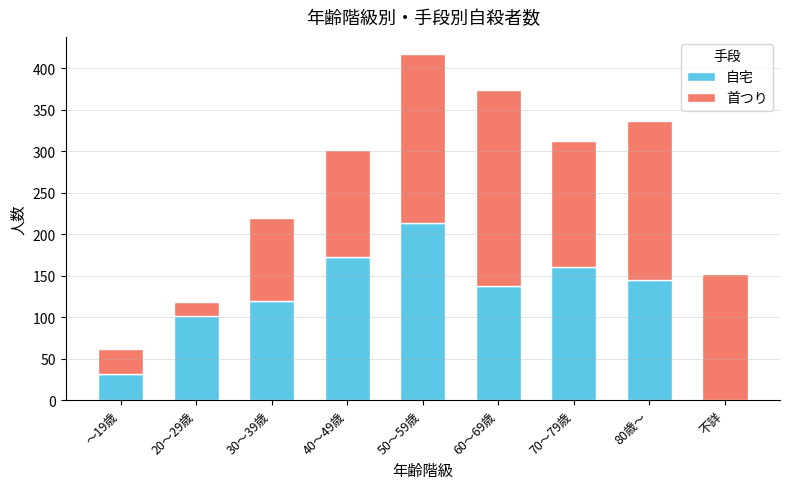

Are the bars grouped side by side (vs. stacked)?

No